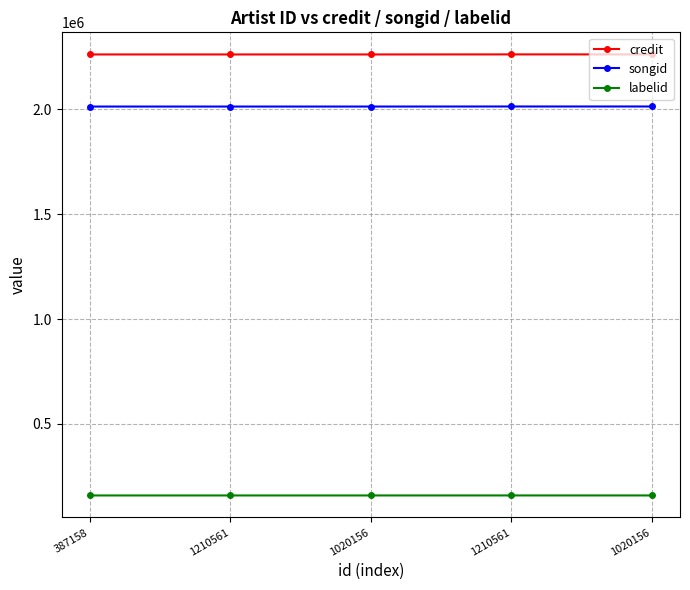

How many values in the labelid series exceed 158552?

2